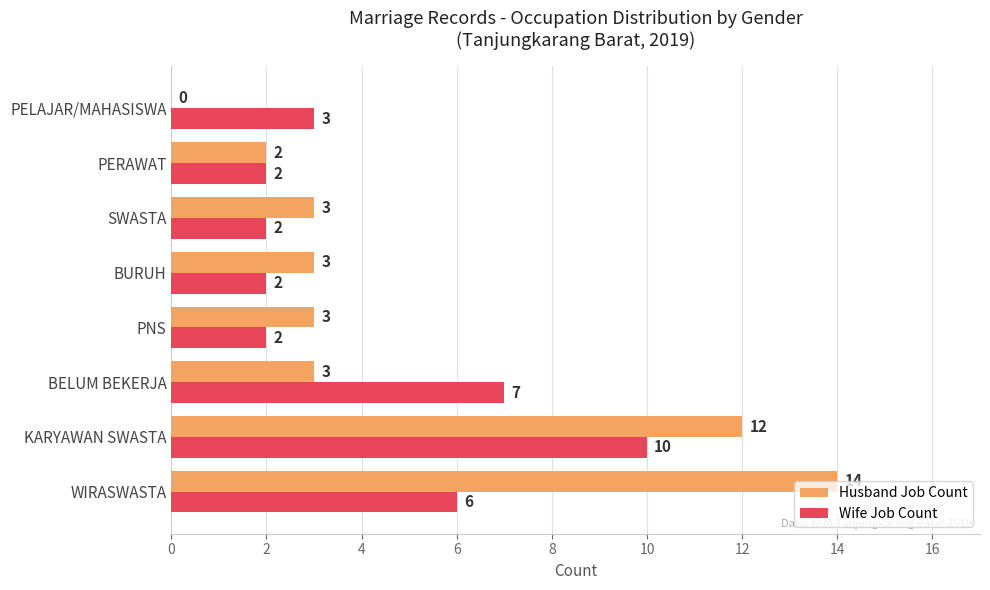

Which category has the highest value in the Husband Job Count series?

WIRASWASTA